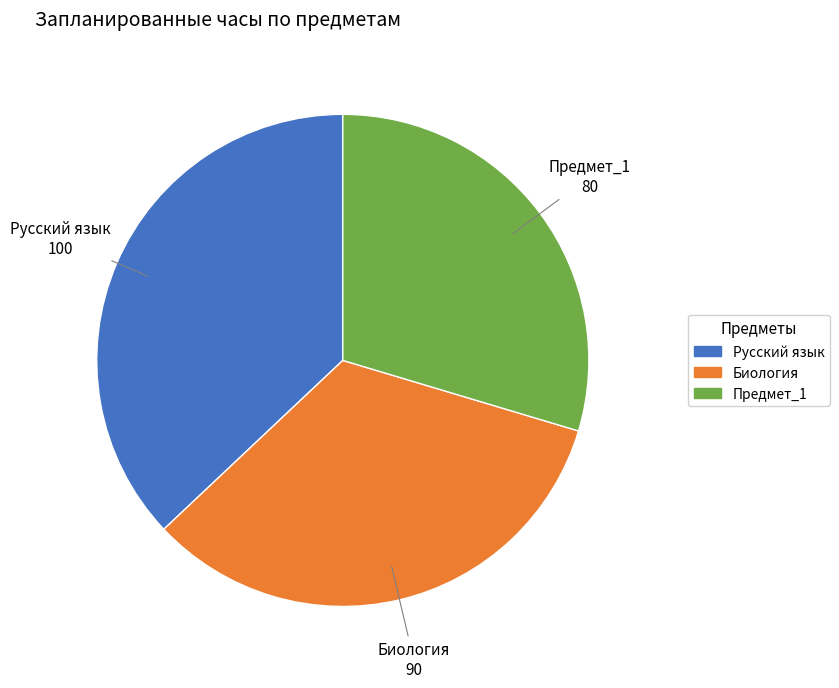

The Биология slice represents 33% of the pie. True or false?

True